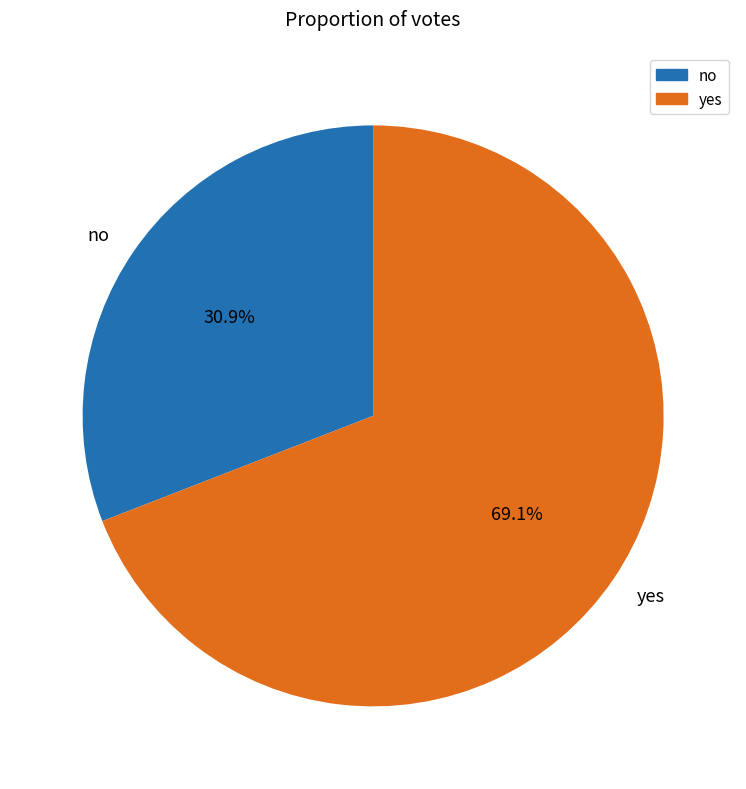

What percentage is NOT represented by no?

69.1%